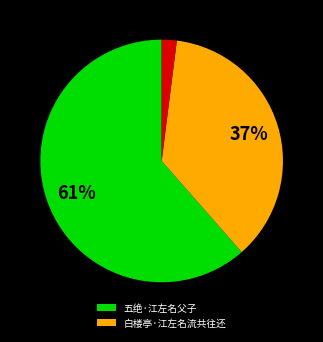

Does any single category account for the majority?

Yes